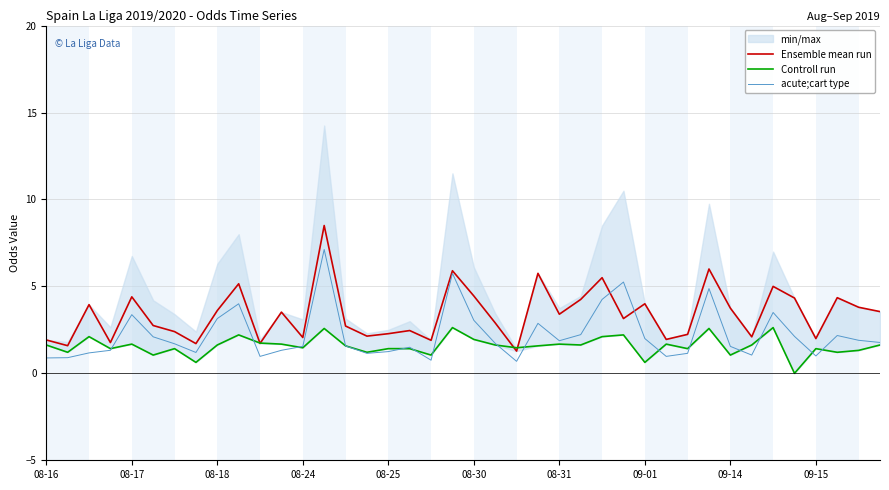

What position from the right is 34?

6